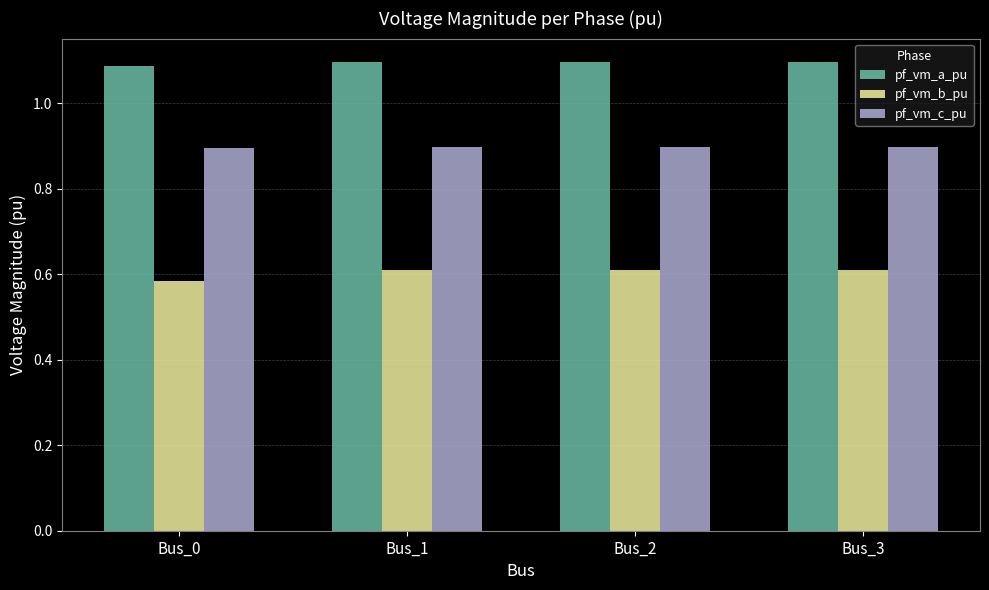

Which series has the largest total across all categories?

pf_vm_a_pu